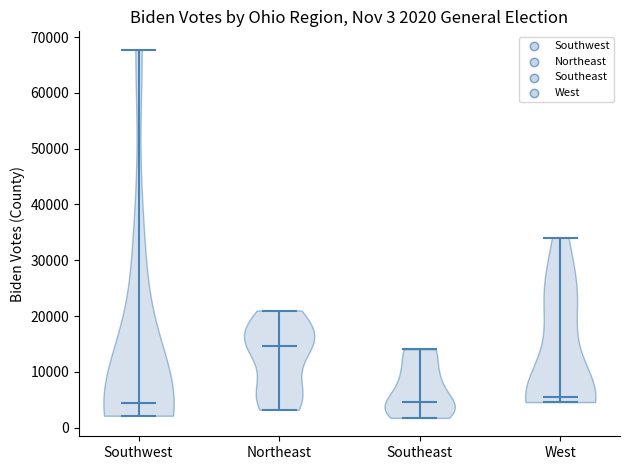

Which violin has the highest median line?

Northeast